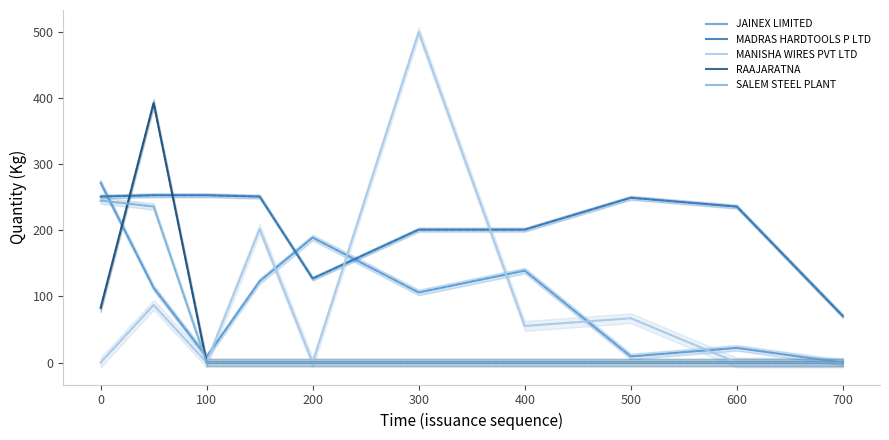

Which category has the lowest value in the MADRAS HARDTOOLS P LTD series?

700